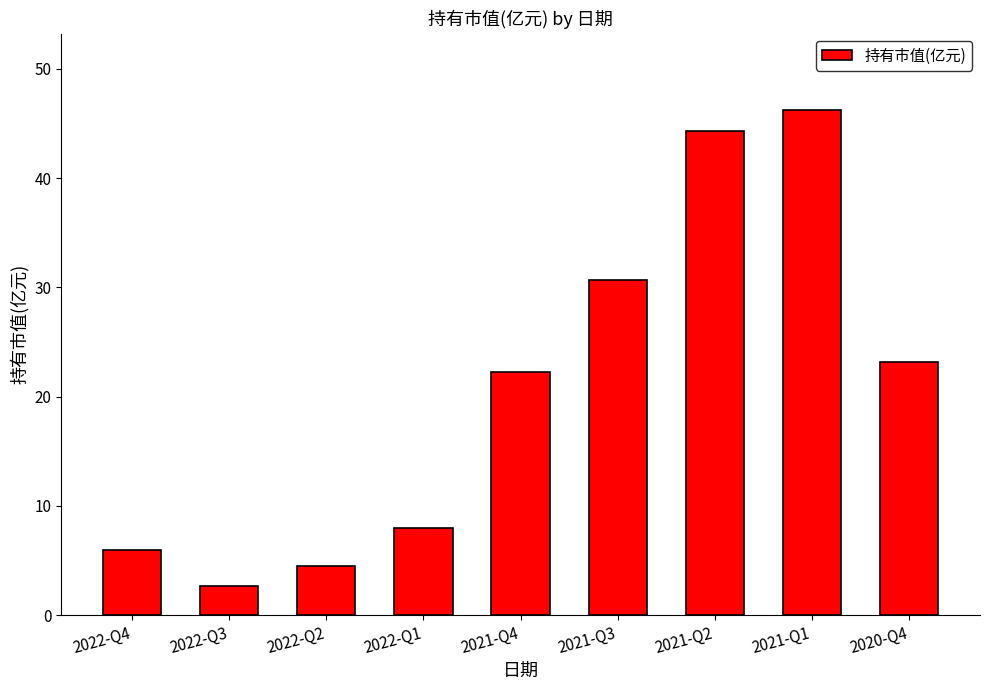

Count the number of categories in the chart.

9